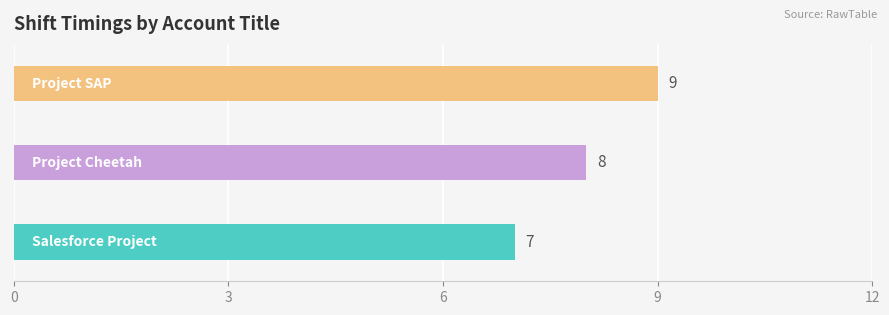

What is the greatest value displayed?

9